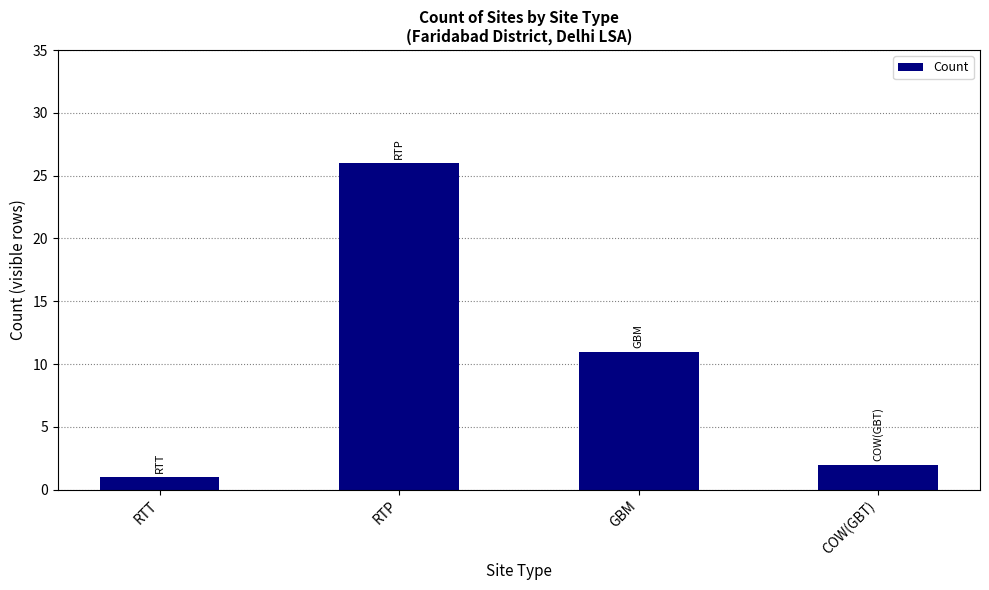

What is the label of the 3rd bar from the right?

RTP